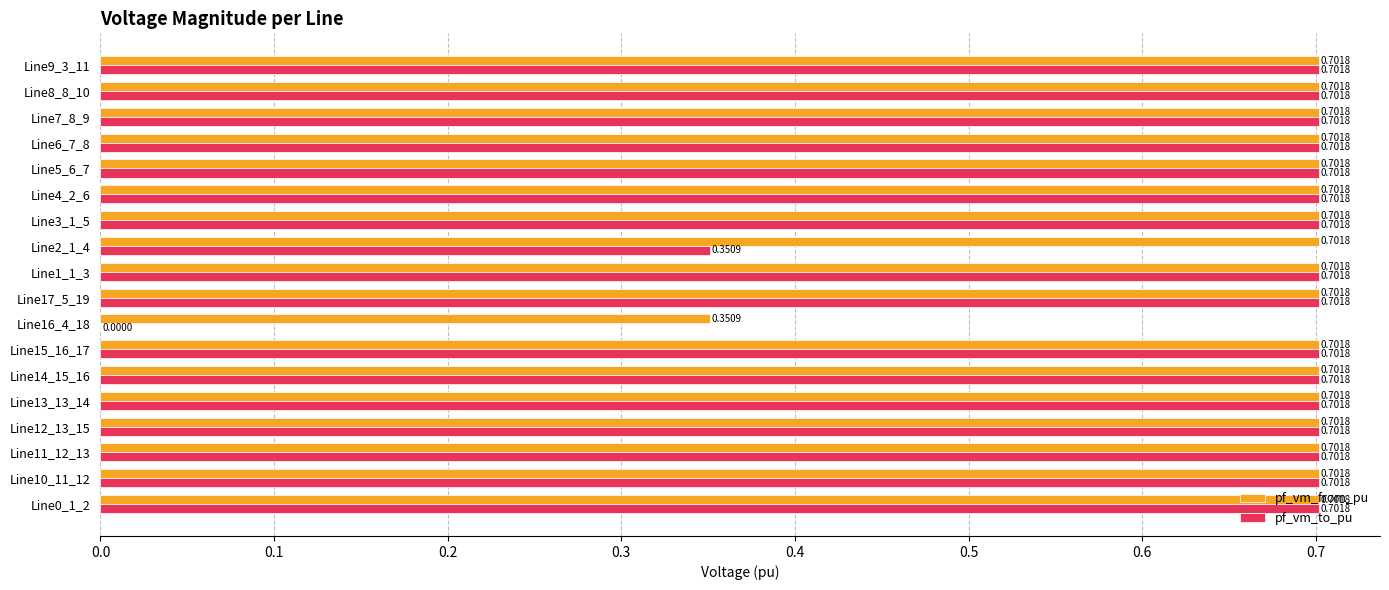

What is the sum of all pf_vm_to_pu values?

11.6